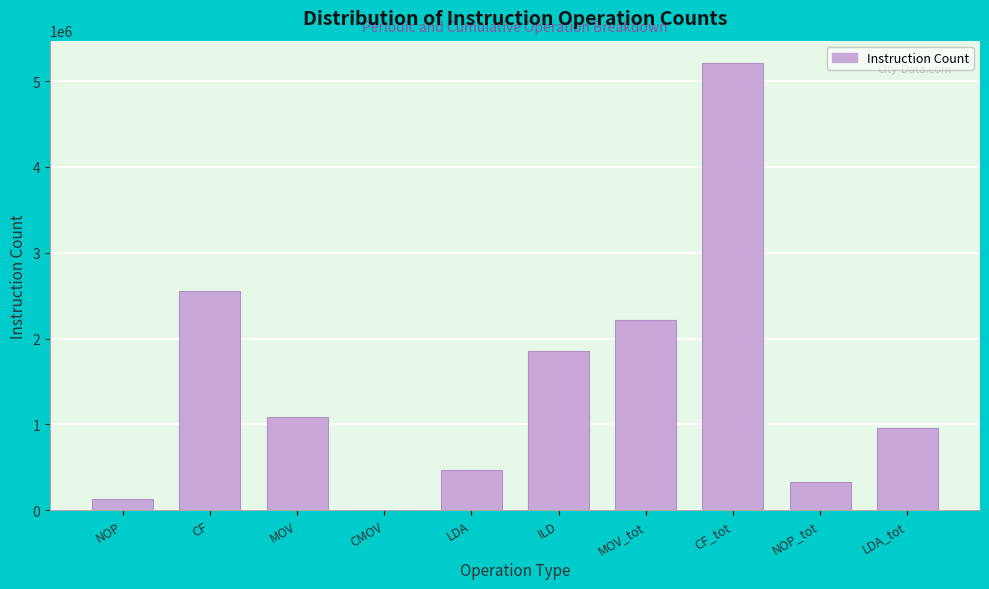

Reading left to right, what are all the values shown in this chart?

NOP=125462	CF=2553785	MOV=1088820	CMOV=3363	LDA=467354	ILD=1858483	MOV_tot=2214162	CF_tot=5210827	NOP_tot=328118	LDA_tot=955234